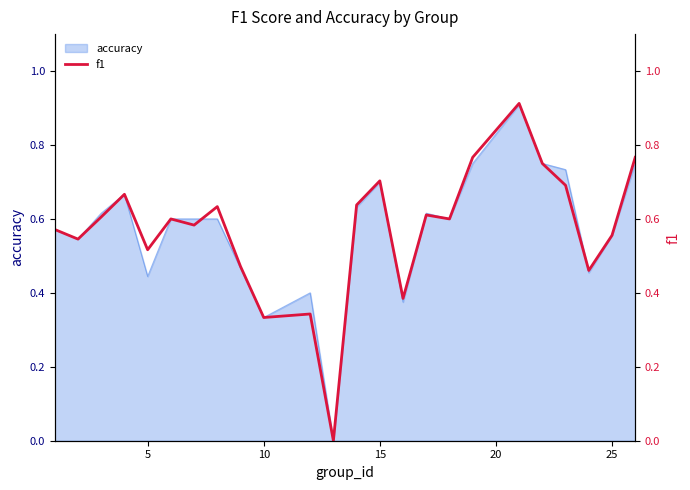

What is the maximum value for accuracy?

0.9